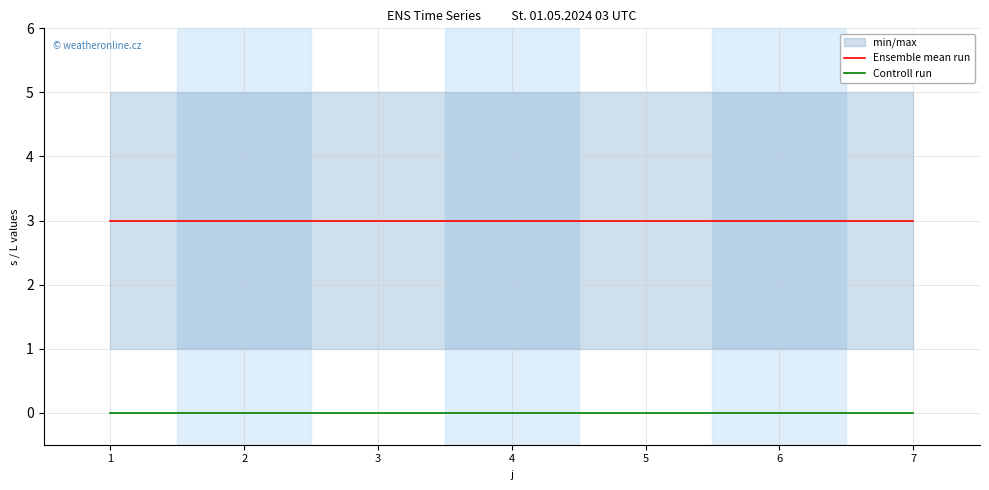

Which series has the widest spread of values?

Ensemble mean run